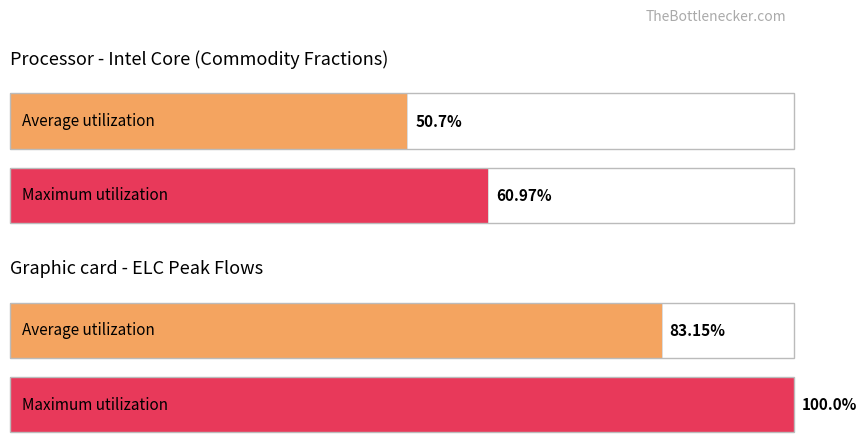

True or false: Average utilization has a value of 0.0 at elc_won-ITA.

False